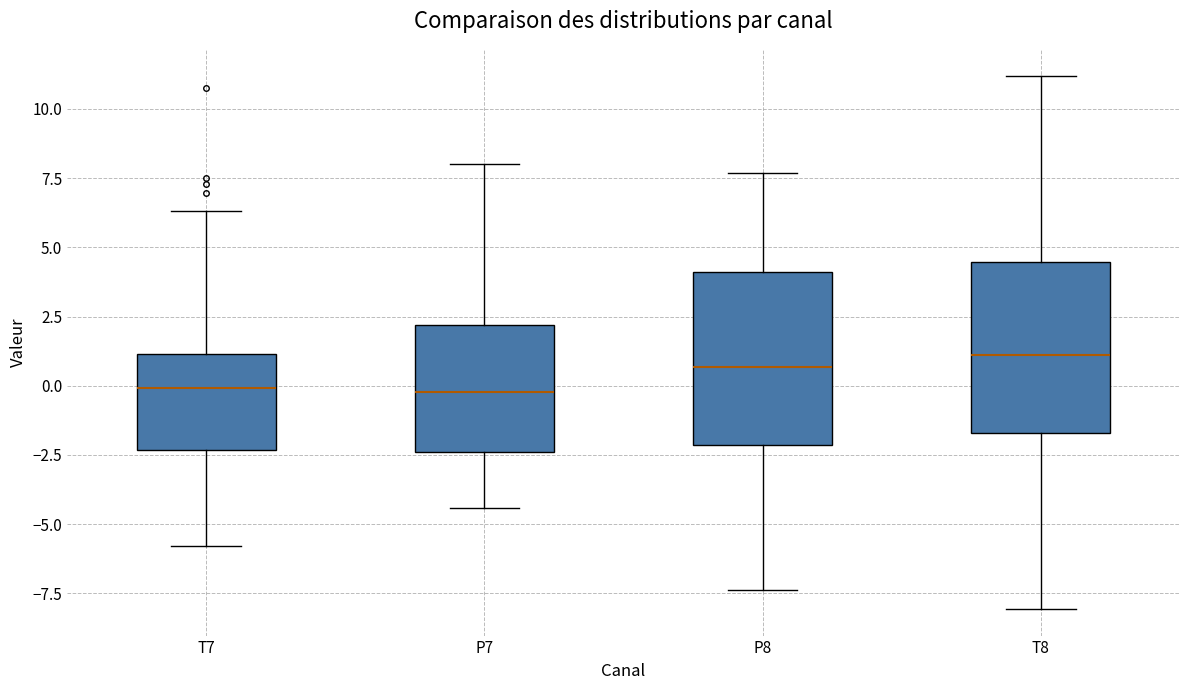

Where does the lower whisker of the box for P8 end on the y-axis? The values are not printed on the chart, so give them approximately, as read against the axis.

-7.5